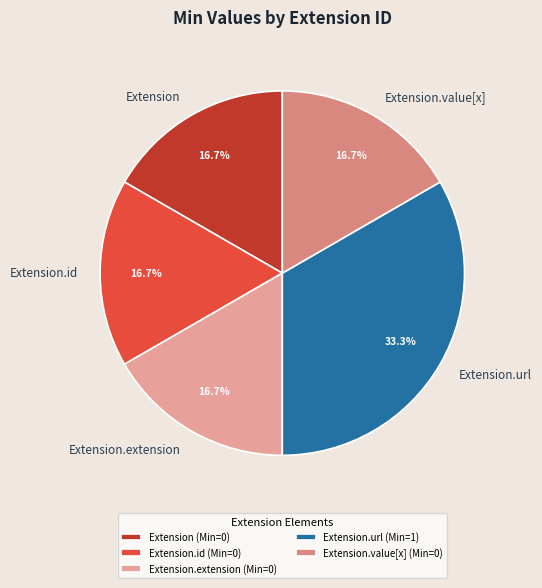

Is it true that Extension.url is 90% of the pie?

False